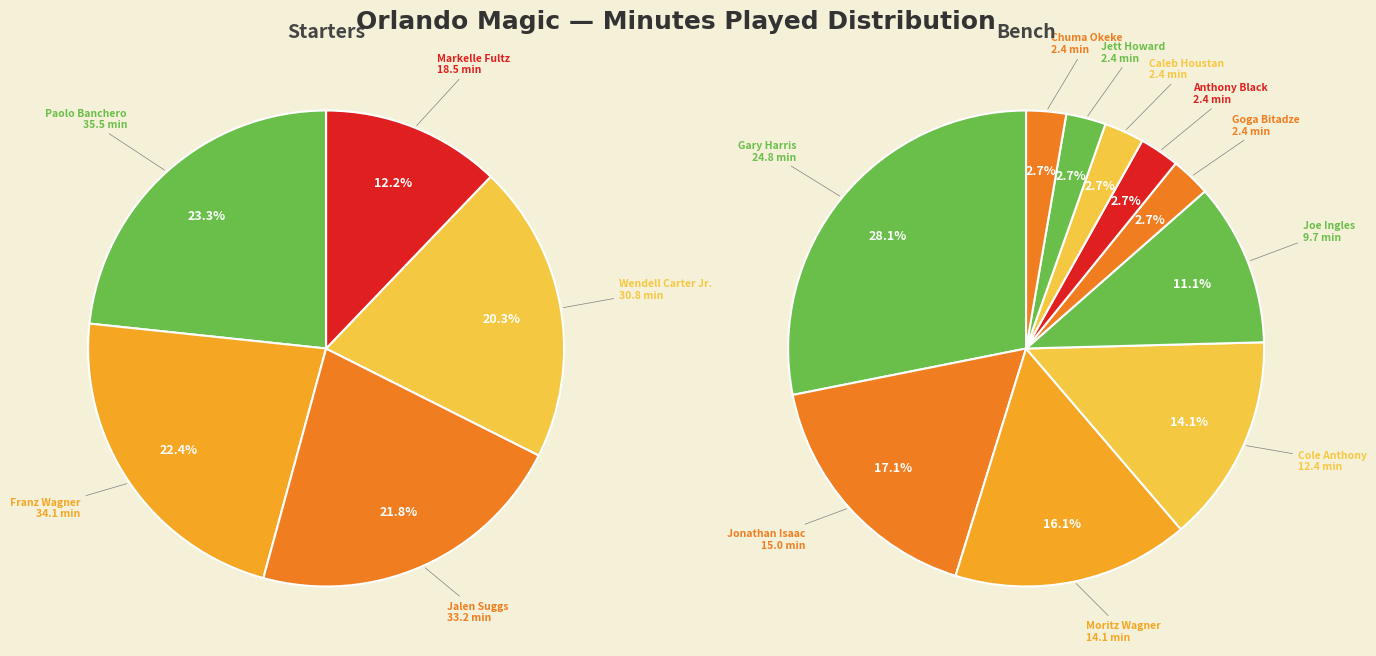

How much of the chart is everything except Wendell Carter Jr.?

87.2%